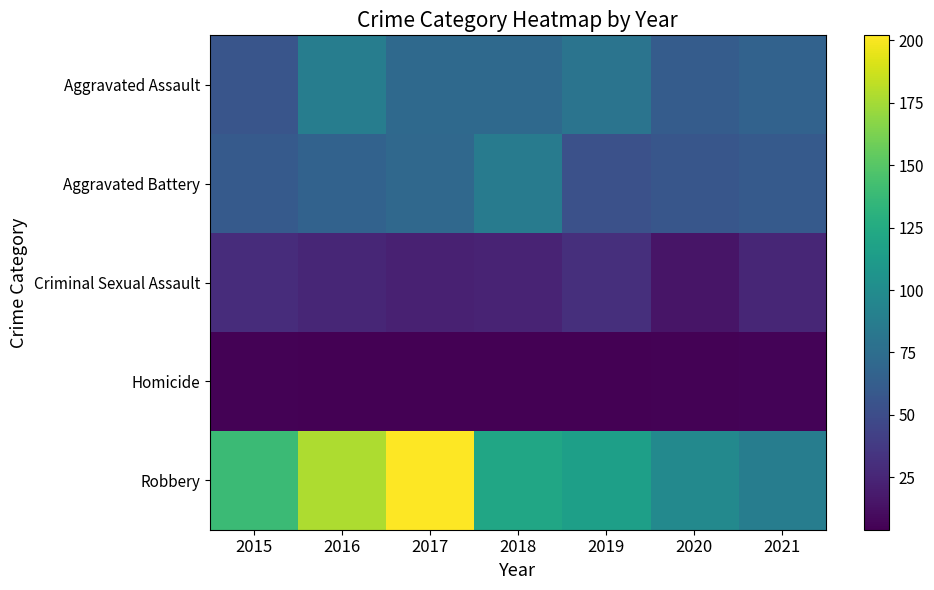

What is the maximum value shown in the chart?

202